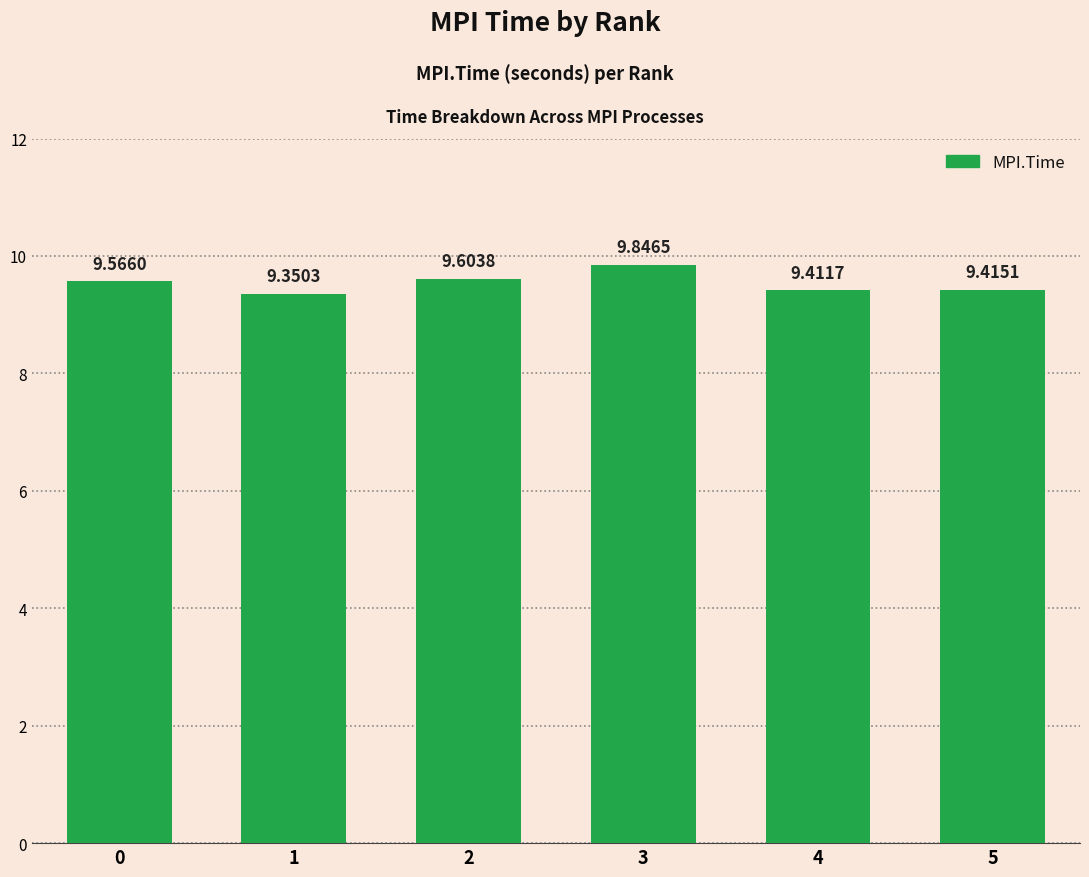

Rank the categories by value from lowest to highest.

1, 4, 5, 0, 2, 3